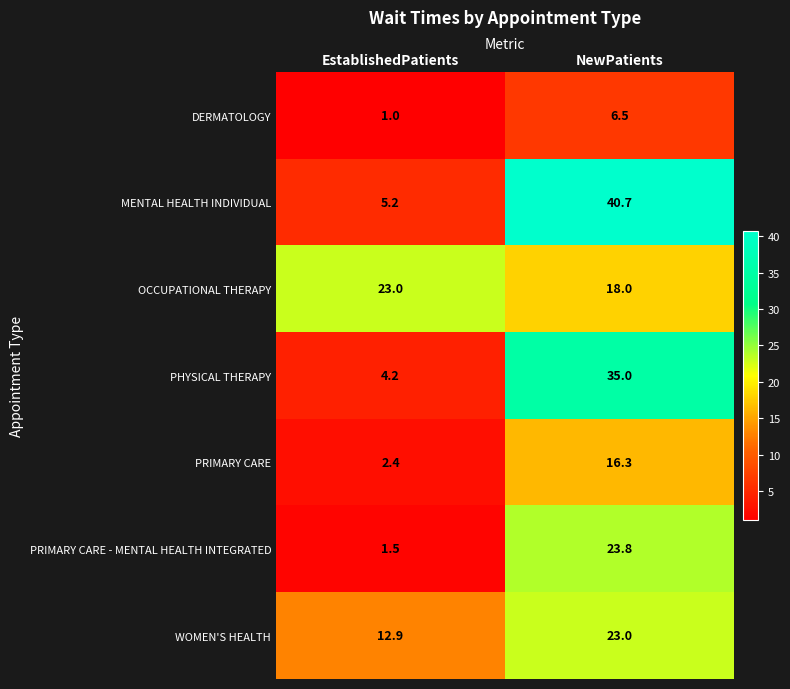

The MENTAL HEALTH INDIVIDUAL series shows 69.1 at NewPatients. True or false?

False